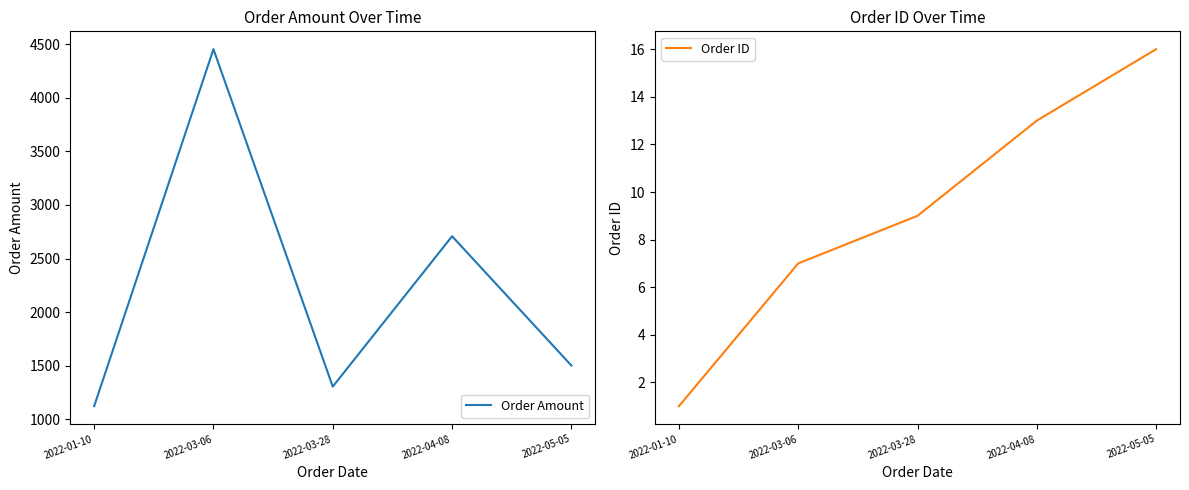

True or false: Order Amount and Order ID cross at least once.

False